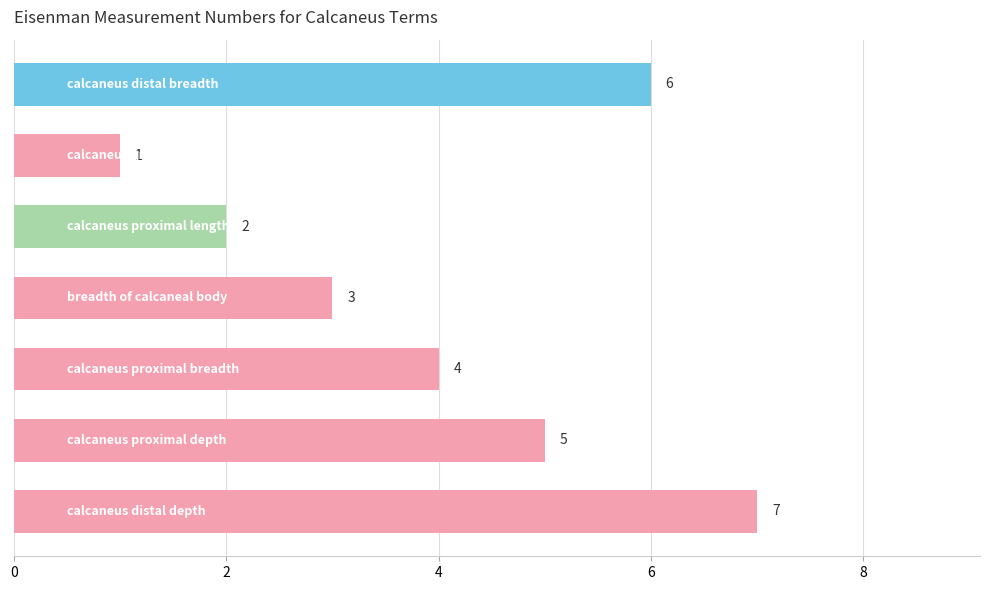

Count the values in the range 2 to 6.

5